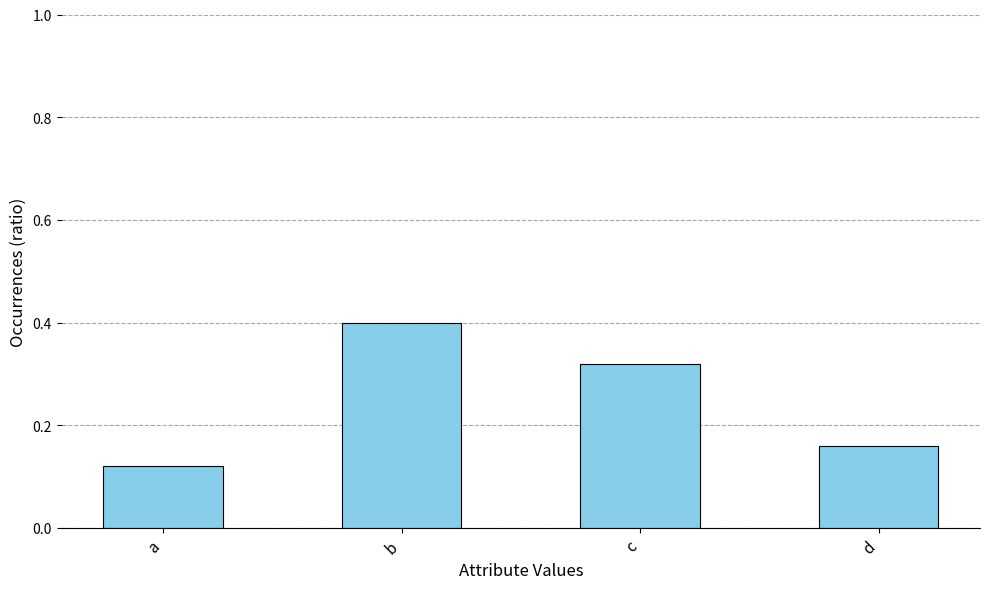

Rank the categories by value from lowest to highest.

a, d, c, b